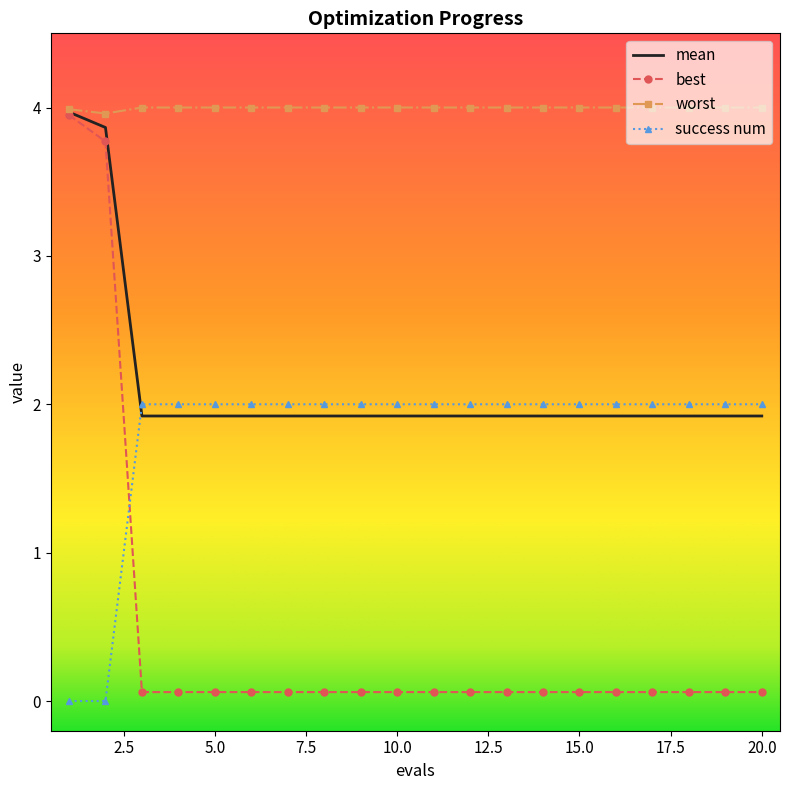

How many categories are shown in the chart?

20